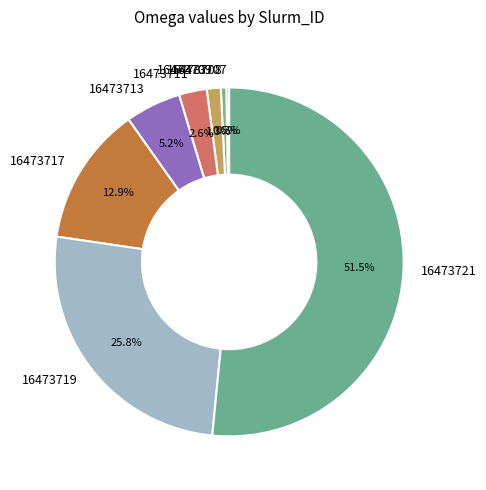

True or false: 16473709 accounts for 11% of the total.

False